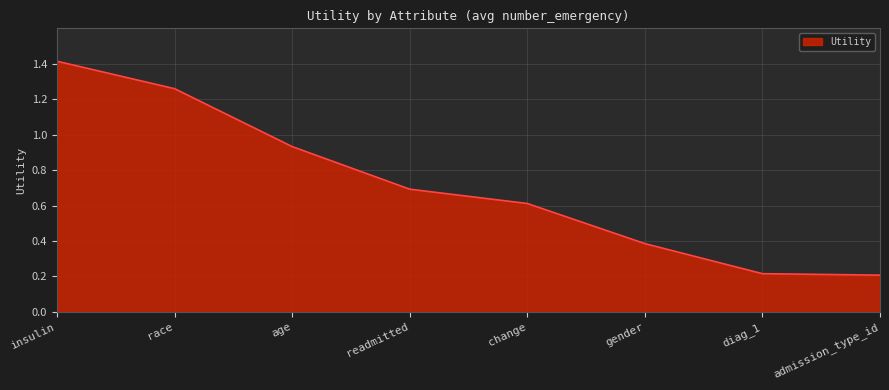

How many distinct data groups are displayed?

1